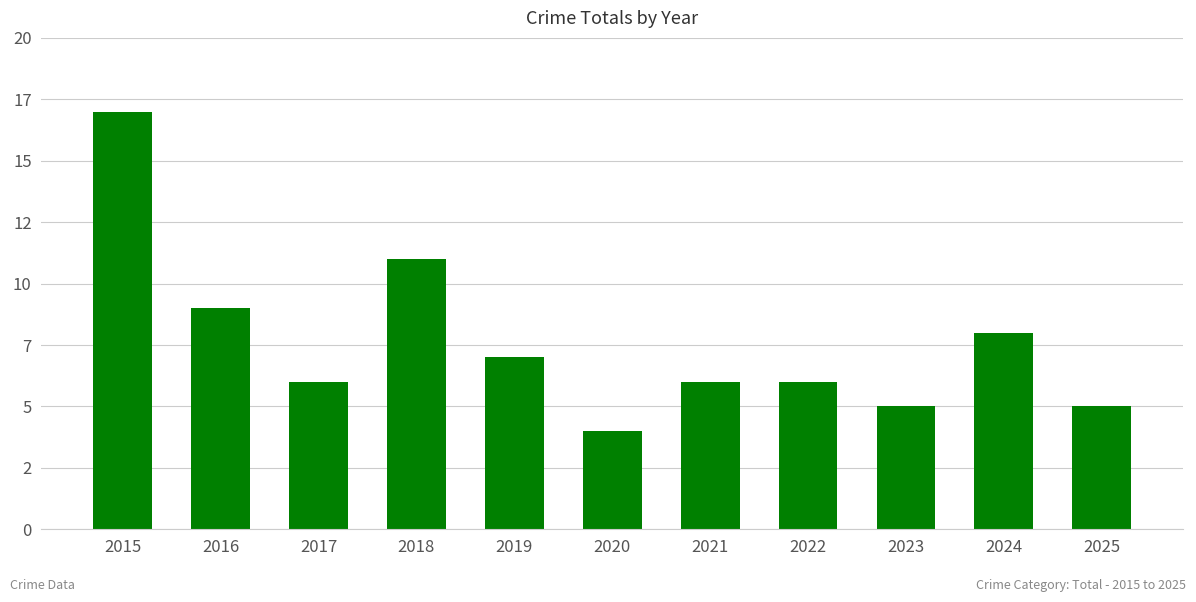

Are the bars horizontal?

No